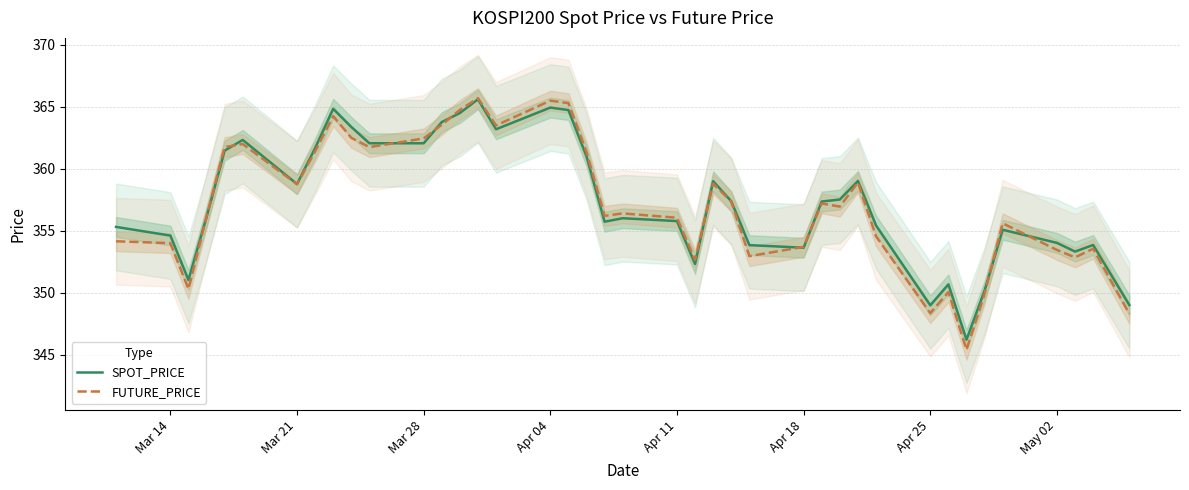

After their last crossing, which series has the higher values: FUTURE_PRICE or SPOT_PRICE?

SPOT_PRICE